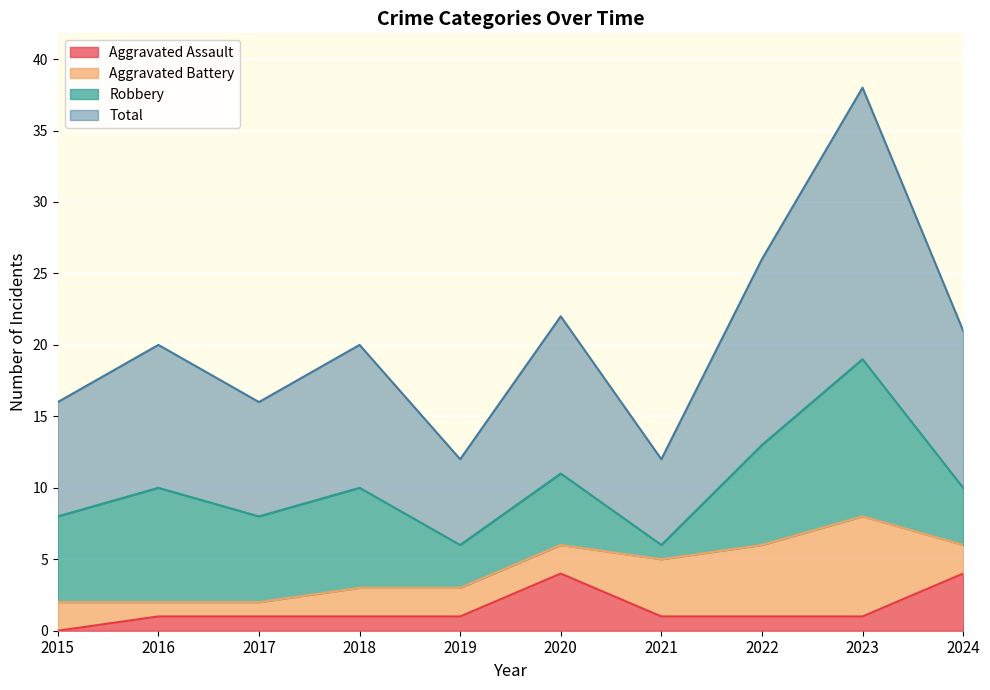

Between 2019 and 2023, which is larger?

2019